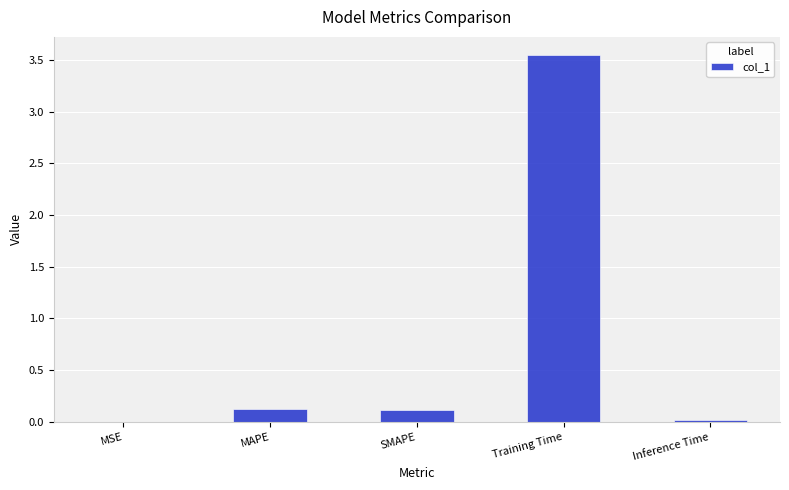

The value at MSE is 0.0. True or false?

True